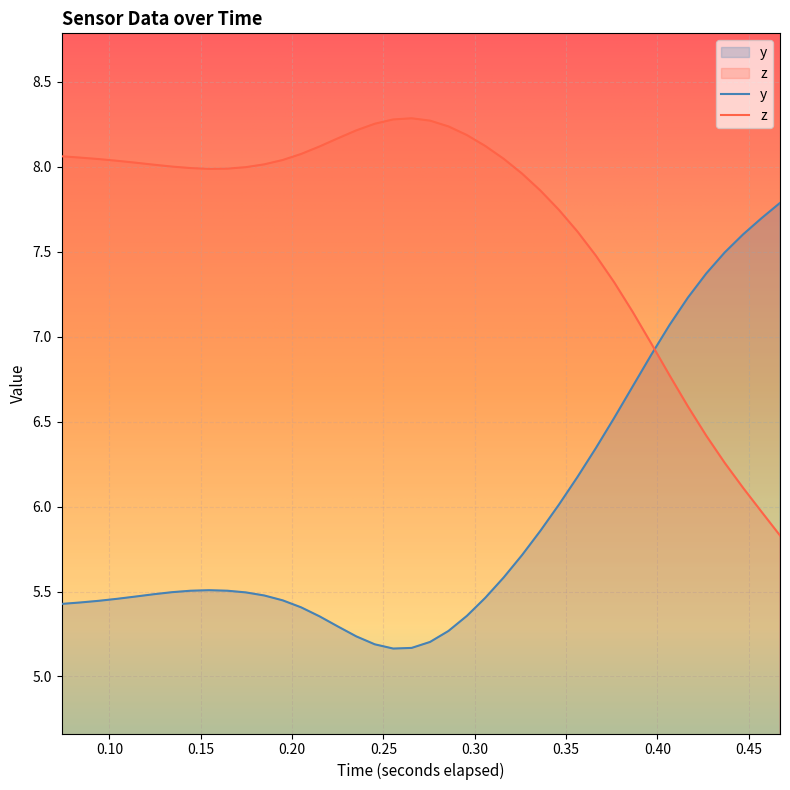

List the series in order of their overall mean, lowest first.

y, z